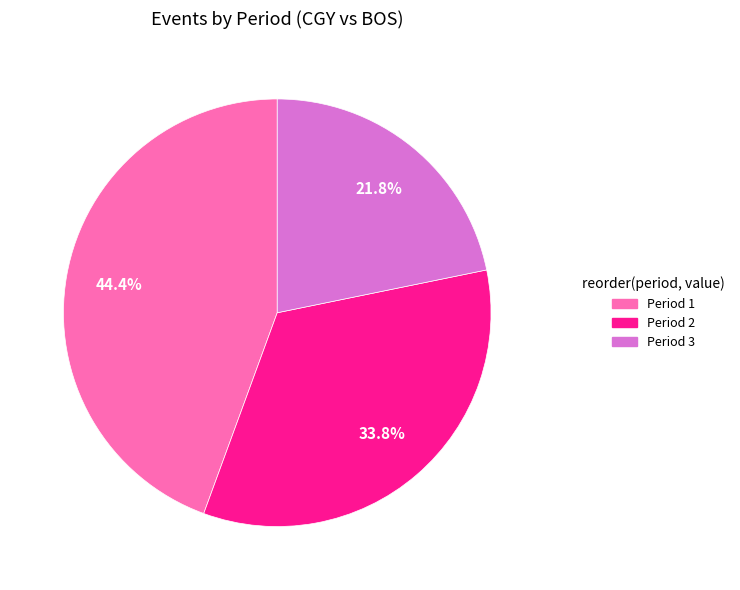

To the nearest percent, what percentage of the pie is Period 2?

34%